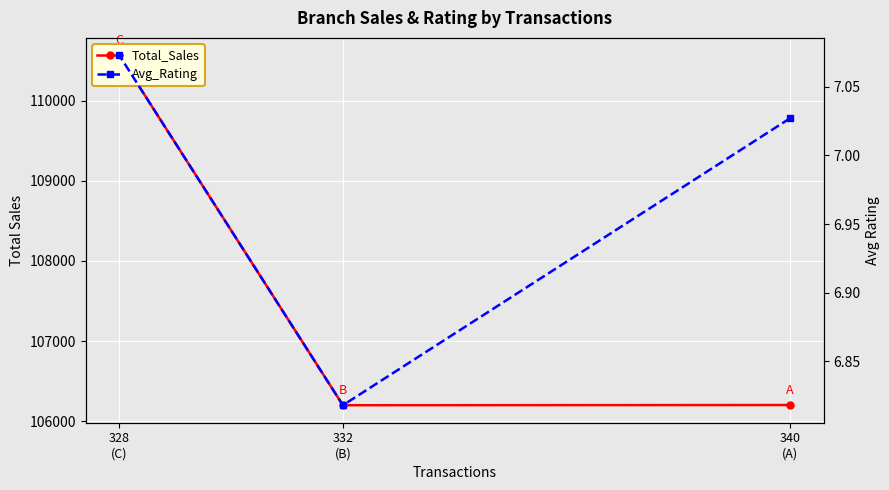

At which label does Avg_Rating reach its minimum?

332
(B)